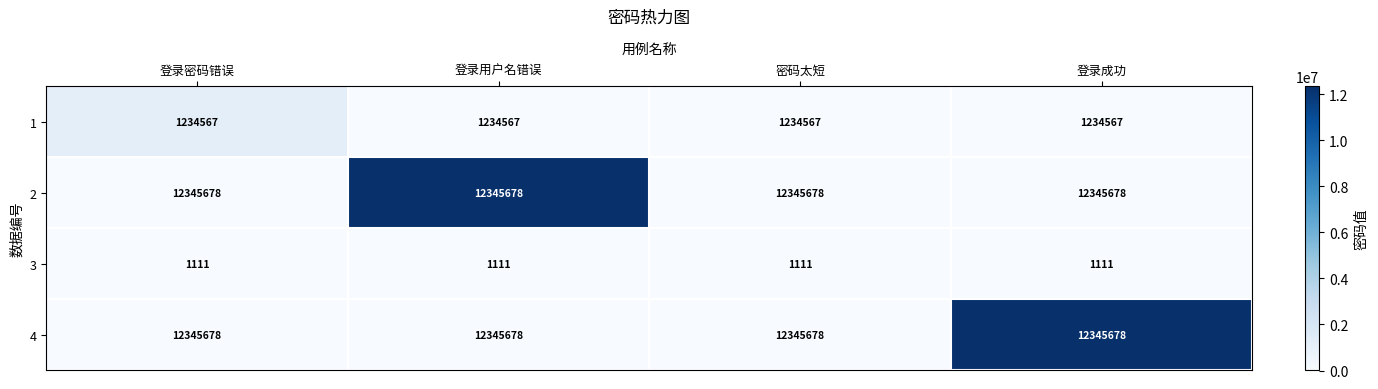

What is the difference between the highest and lowest values at 登录密码错误?

12344567